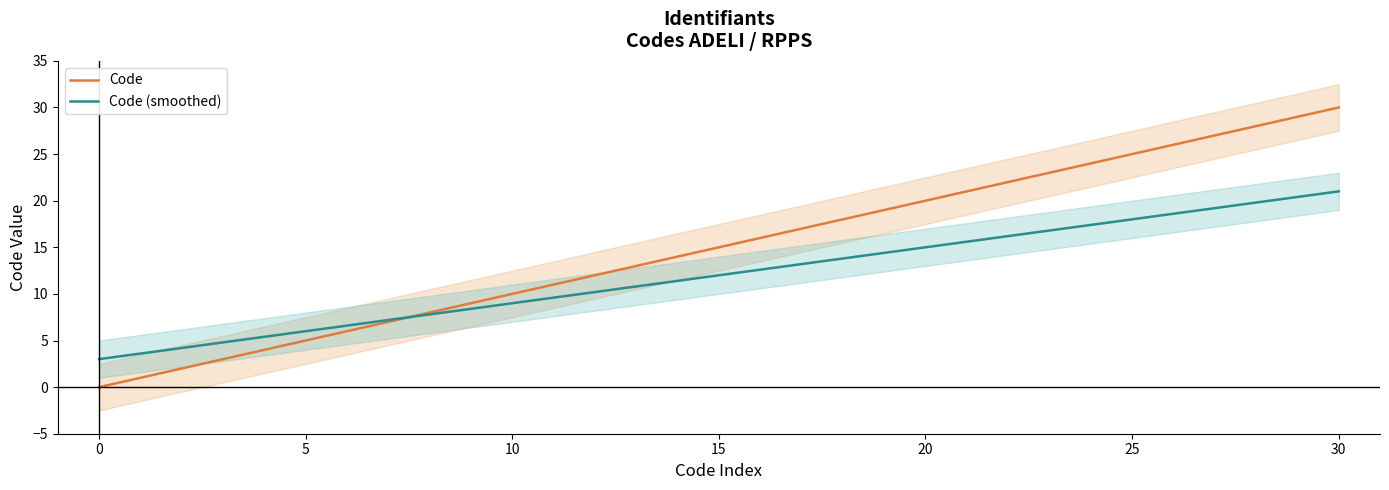

Which series has the largest total across all categories?

Code (smoothed)